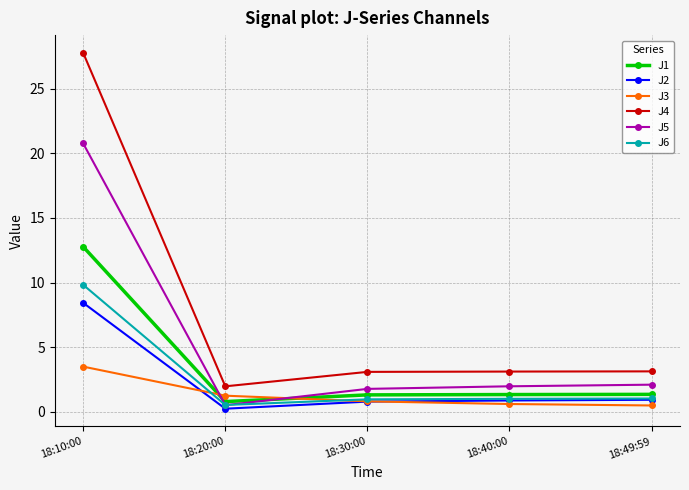

What is the sum of all J4 values?

39.0